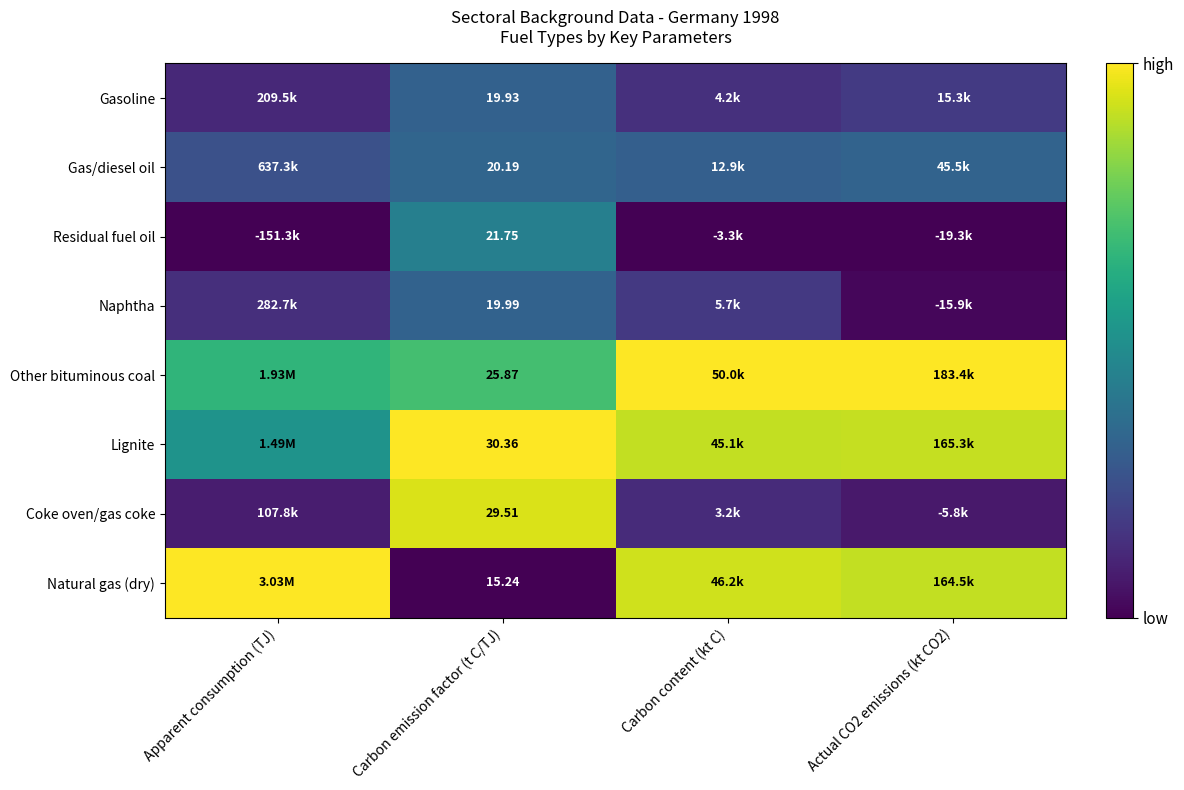

Which category has the lowest value in the Lignite series?

Apparent consumption (TJ)